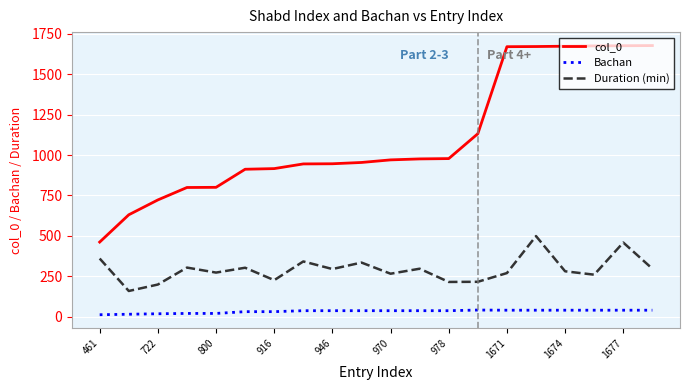

What is the maximum value for Bachan?

40